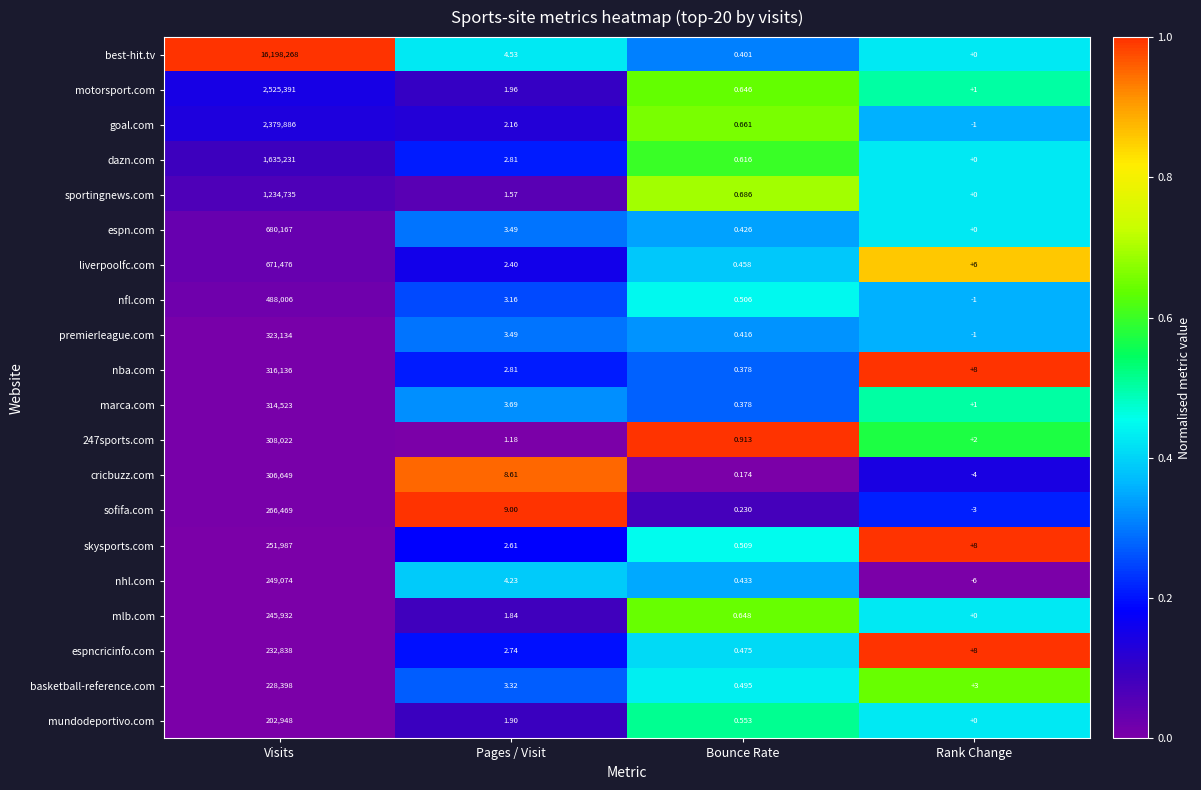

Where does the basketball-reference.com series first go above 3?

Visits